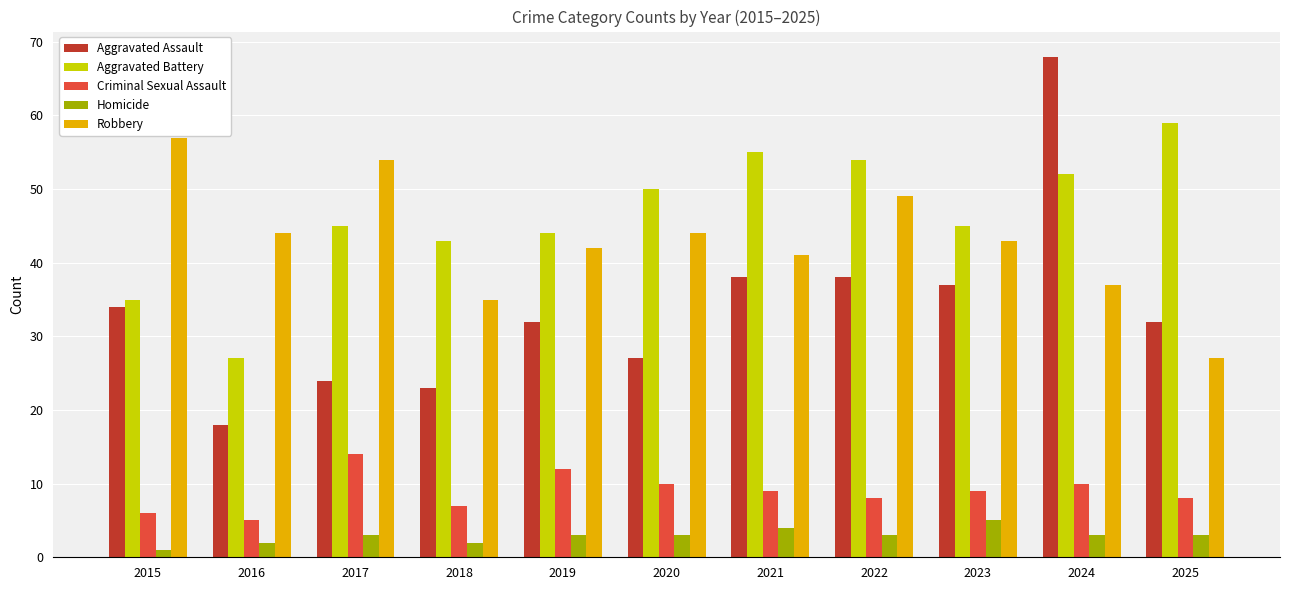

How many data points in Robbery are less than 43?

5